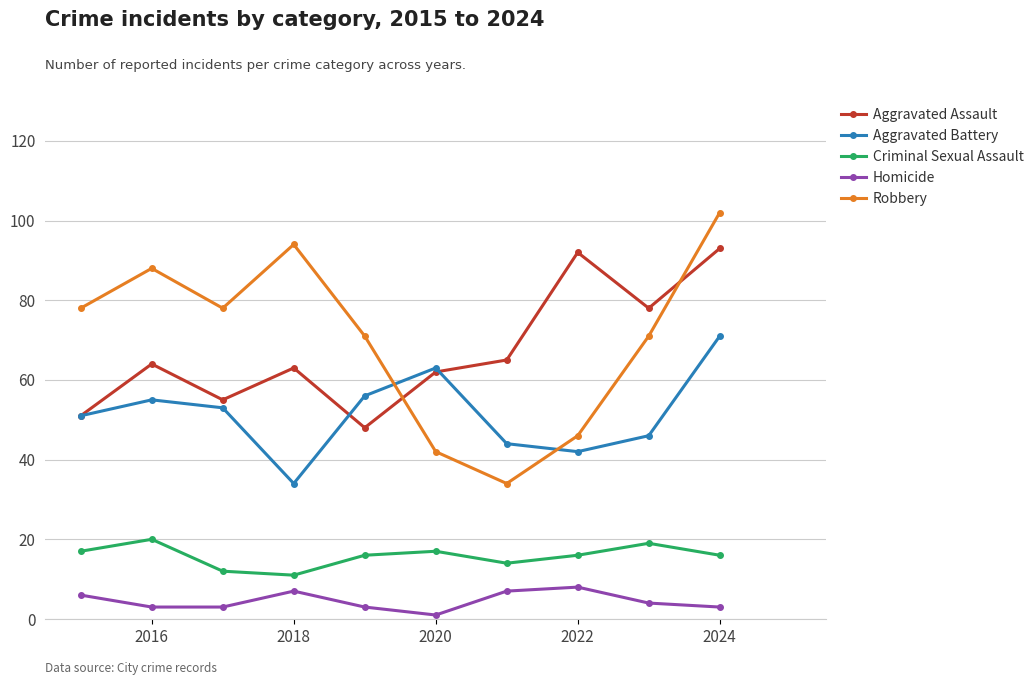

What is the difference between the second highest and second lowest values in the Homicide series?

4